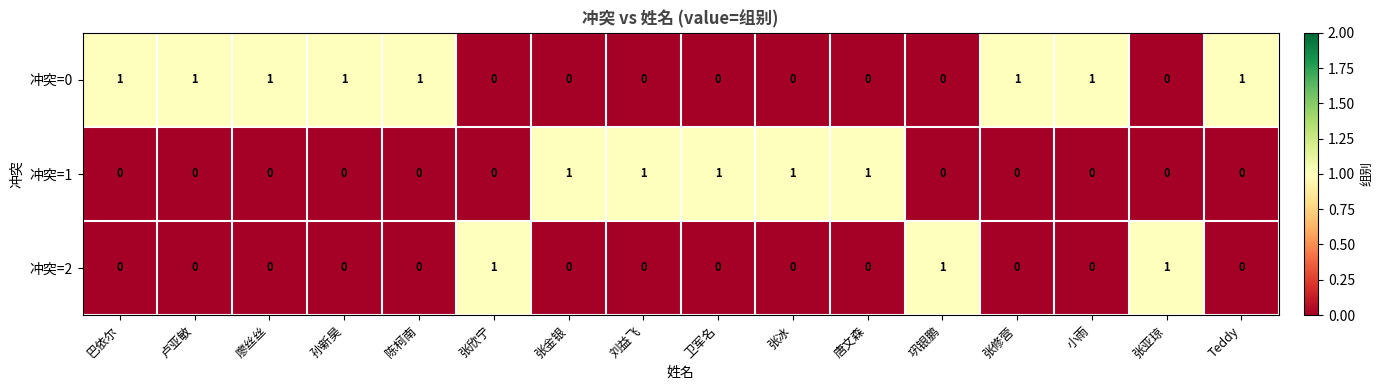

The 冲突=0 series shows -1 at 张欣宁. True or false?

False